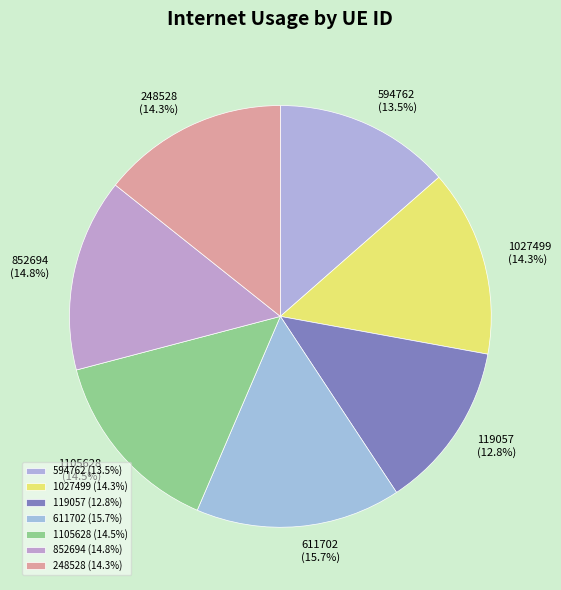

The 248528 slice represents 26% of the pie. True or false?

False